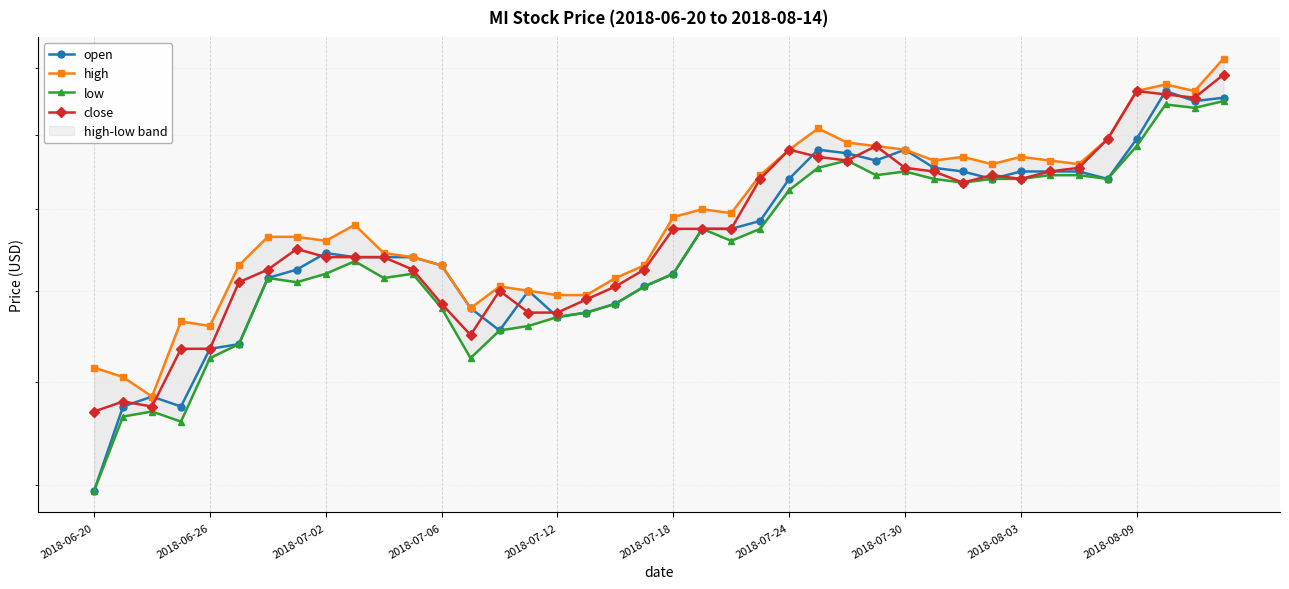

What is the difference between the highest and lowest values at 2018-07-18?

0.1